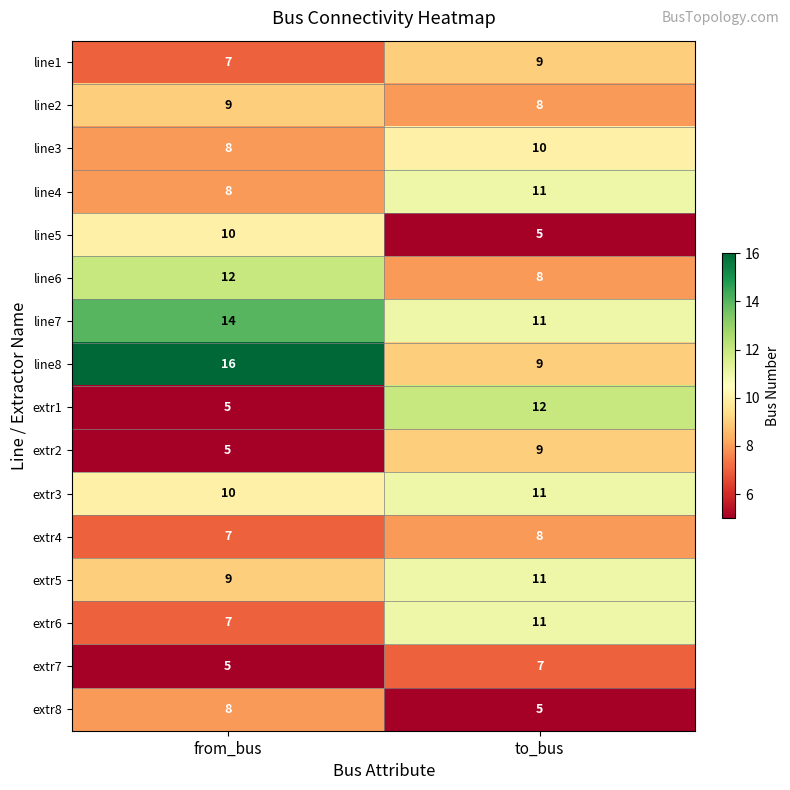

At which label is extr7 closest to 6?

from_bus